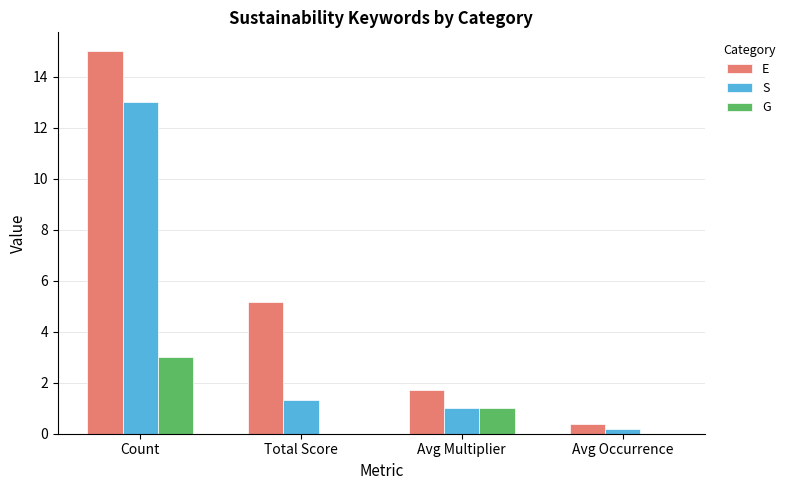

True or false: E has a value of 0.5 at Avg Multiplier.

False